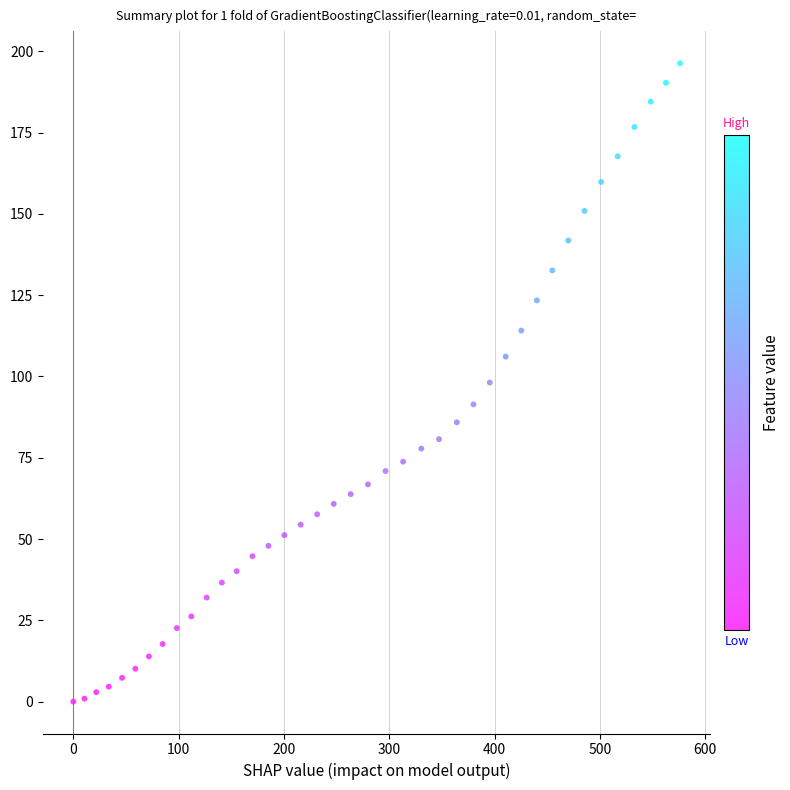

What is the range of Y values (max minus min)?

196.3